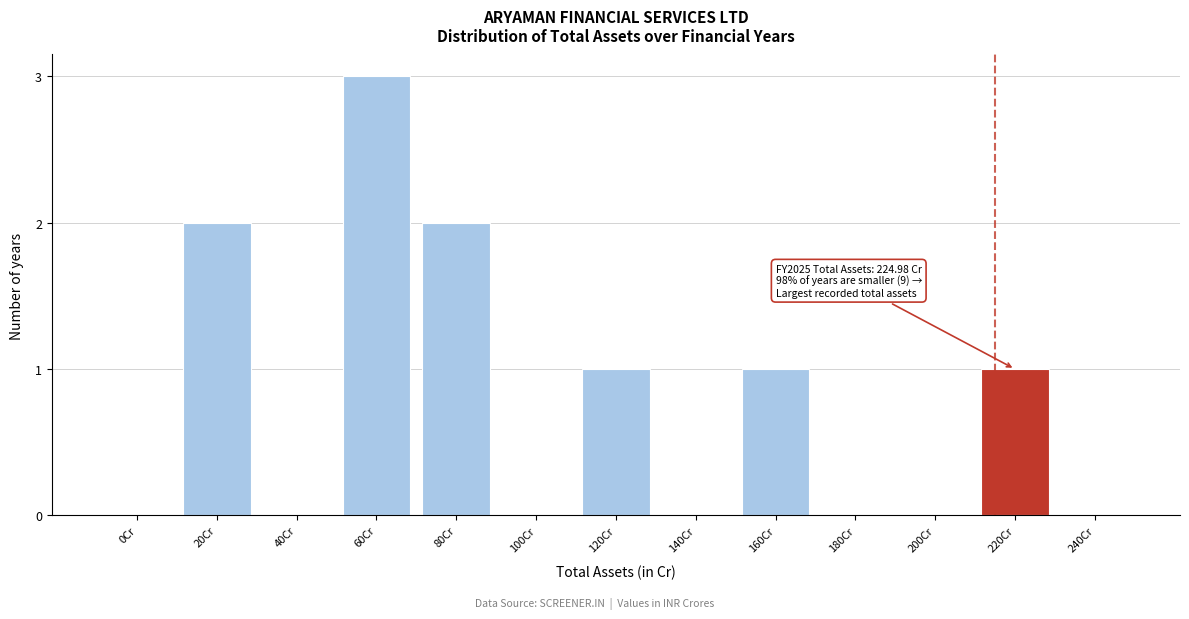

Reading left to right, what are all the values shown in this chart?

0Cr=0	20Cr=2	40Cr=0	60Cr=3	80Cr=2	100Cr=0	120Cr=1	140Cr=0	160Cr=1	180Cr=0	200Cr=0	220Cr=1	240Cr=0